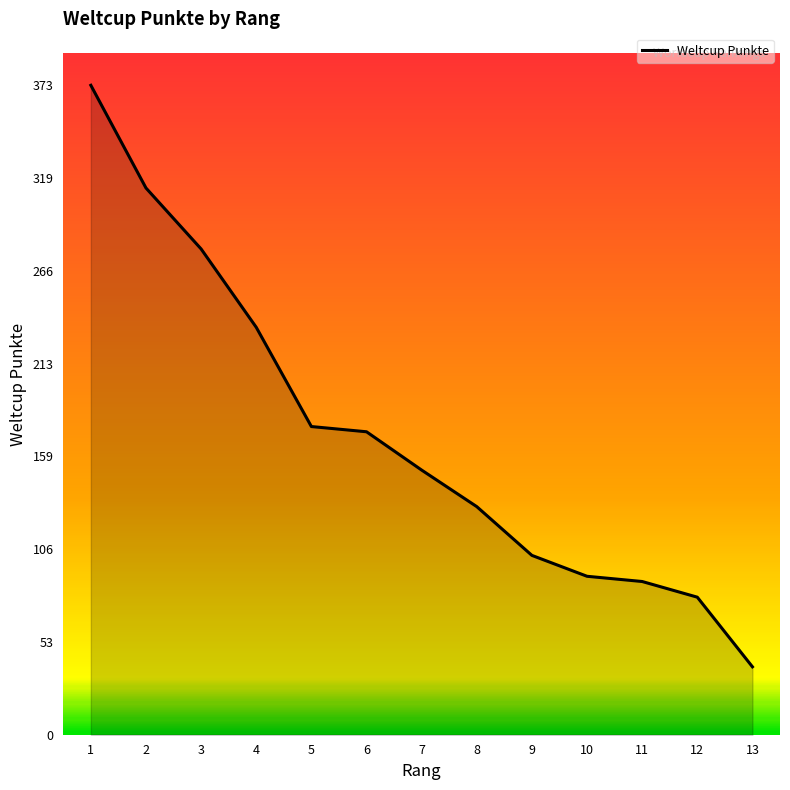

How many lines are shown in the chart?

1